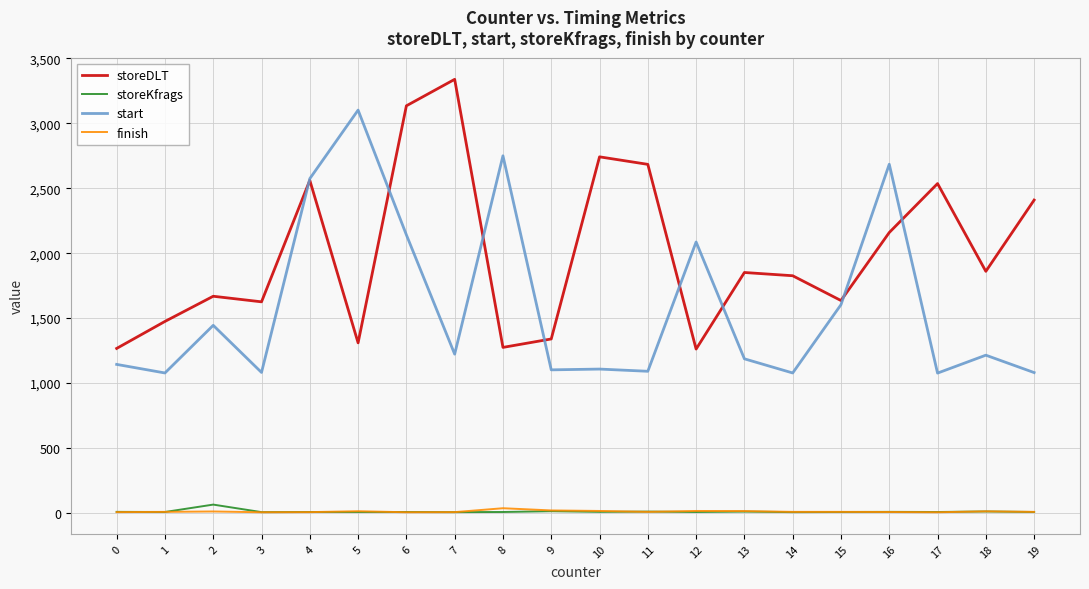

Between 3 and 5, which series saw the biggest shift?

start